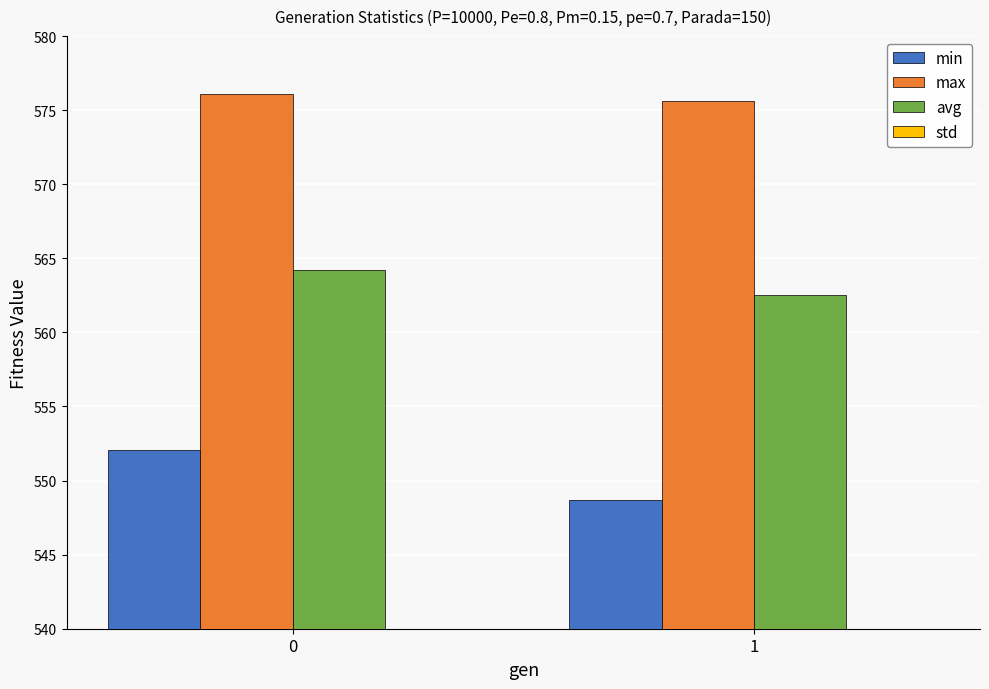

Which series changed the most between 0 and 1?

min